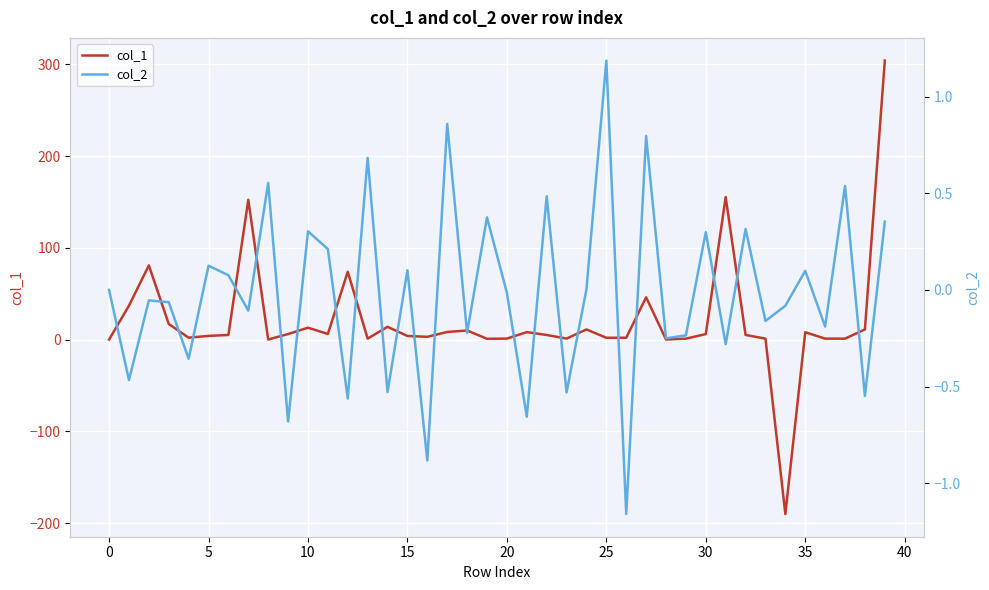

How many data points does each series have?

40